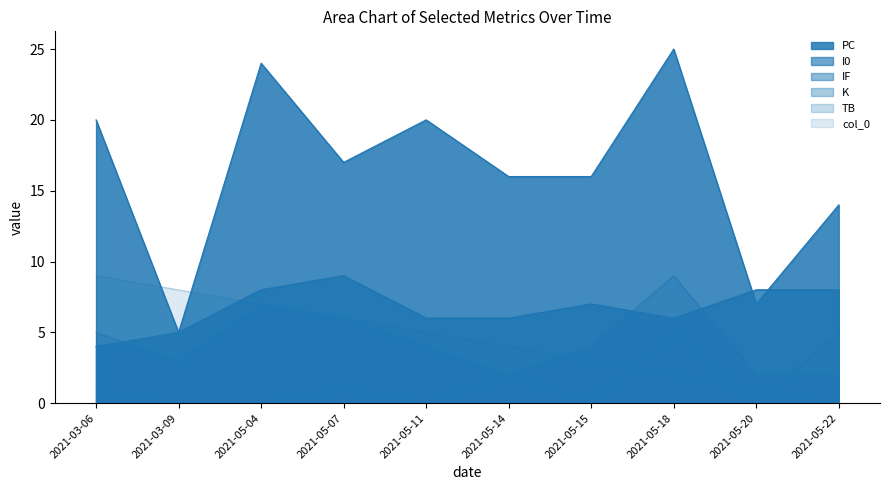

What is the sum of the PC values at 2021-05-18 and 2021-05-15?

41